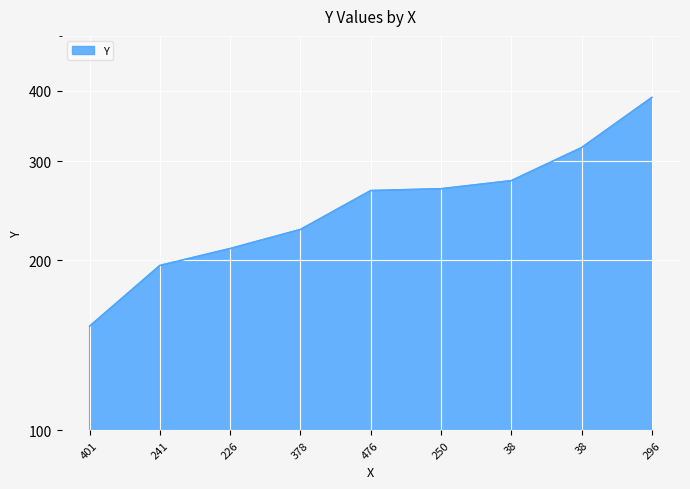

List the labels in order of value, smallest first.

401, 241, 226, 378, 476, 250, 38, 38, 296